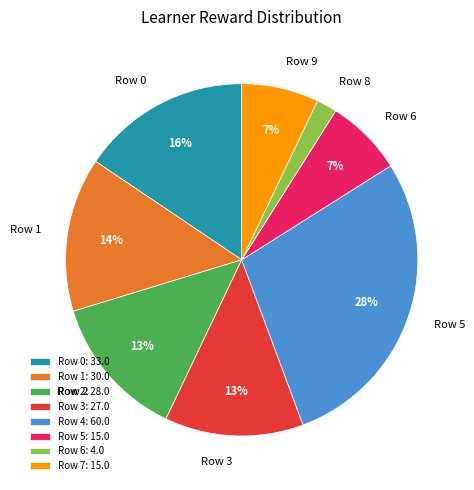

How many segments does this pie chart have?

8